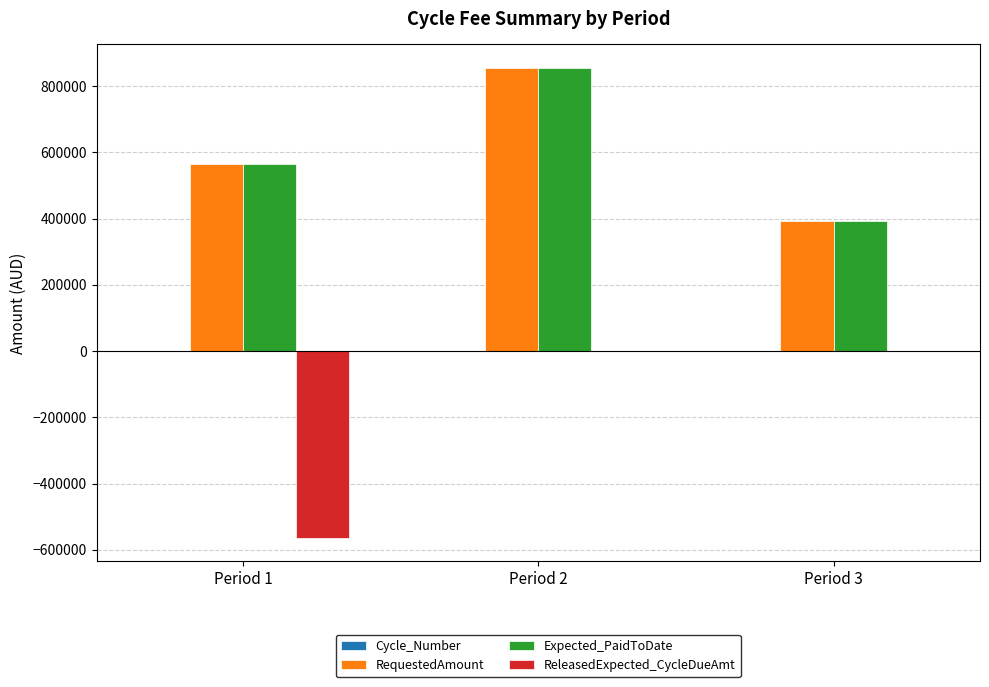

What is the sum of all ReleasedExpected_CycleDueAmt values?

-563930.4